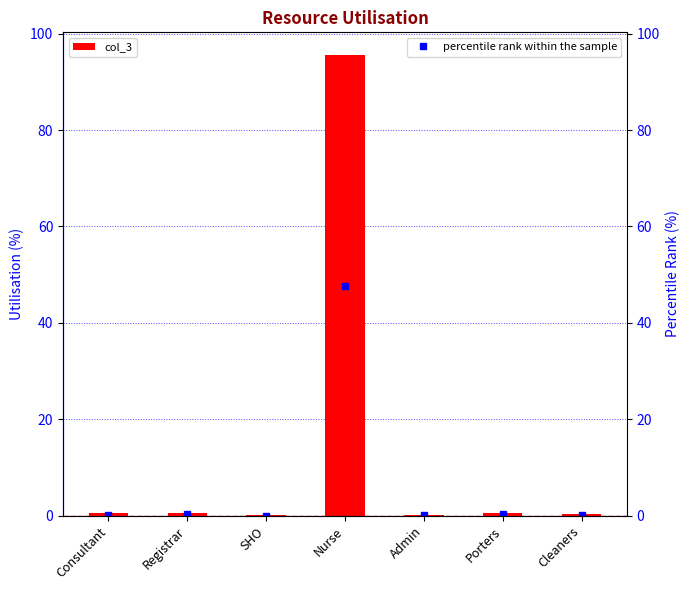

Does the chart contain any negative values?

No